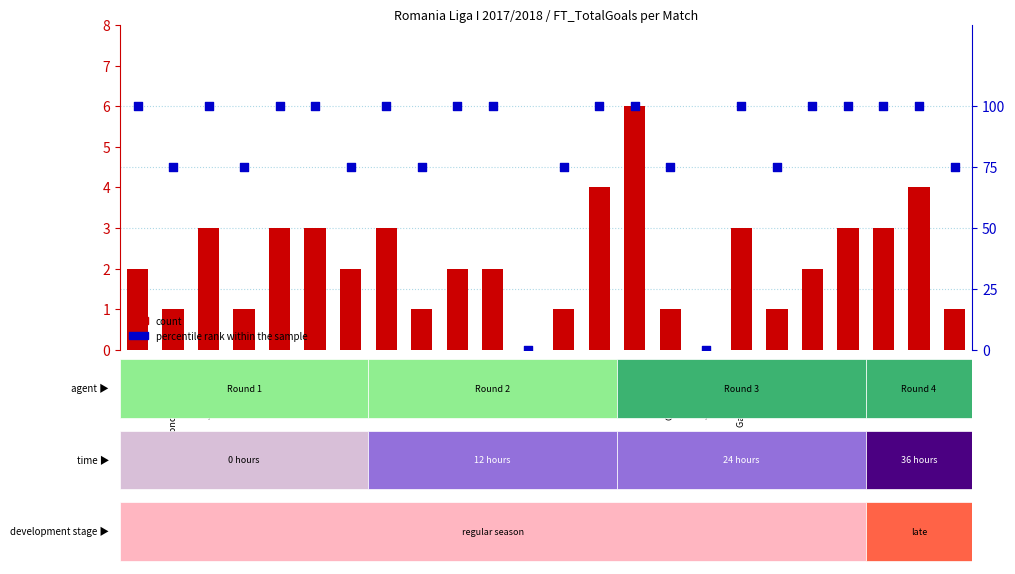

Which series reaches the maximum Y coordinate?

percentile rank within the sample